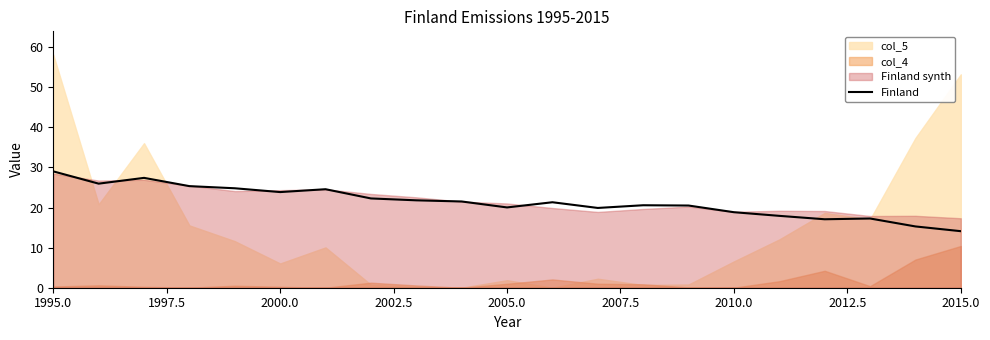

At which label does Finland reach its peak?

1995.0